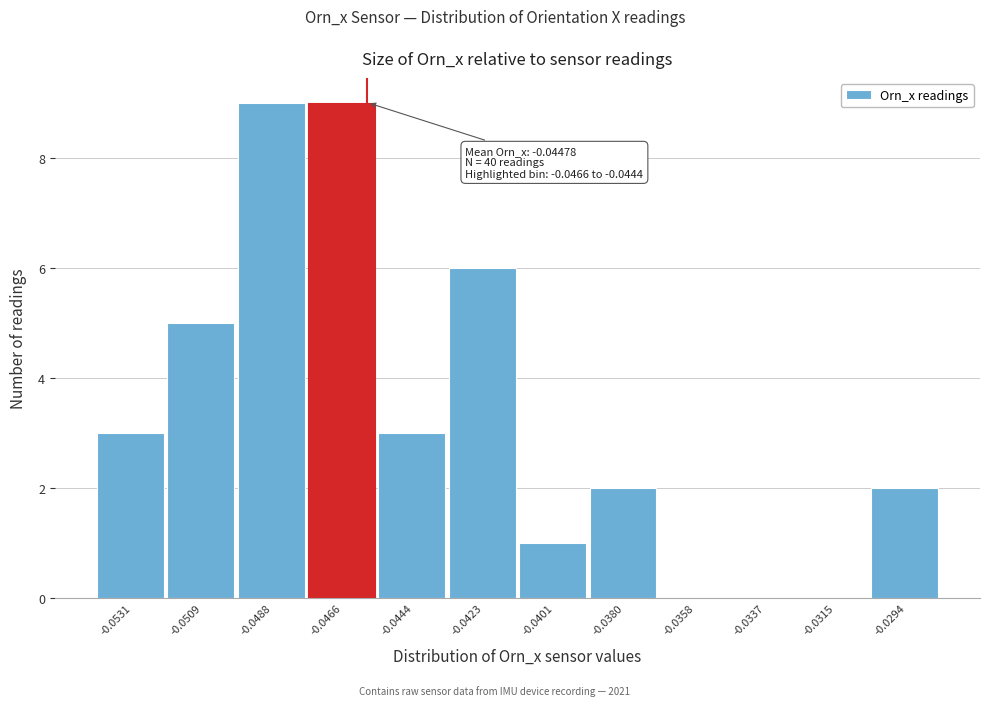

Reading left to right, what are all the values shown in this chart?

-0.0531=3	-0.0509=5	-0.0488=9	-0.0466=9	-0.0444=3	-0.0423=6	-0.0401=1	-0.0380=2	-0.0358=0	-0.0337=0	-0.0315=0	-0.0294=2